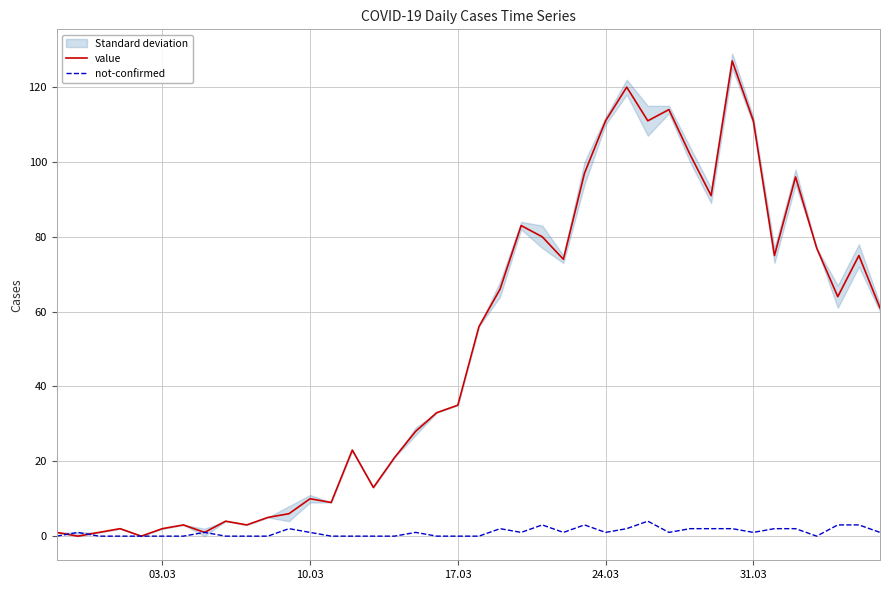

Does the chart display data point markers on the line(s)?

No